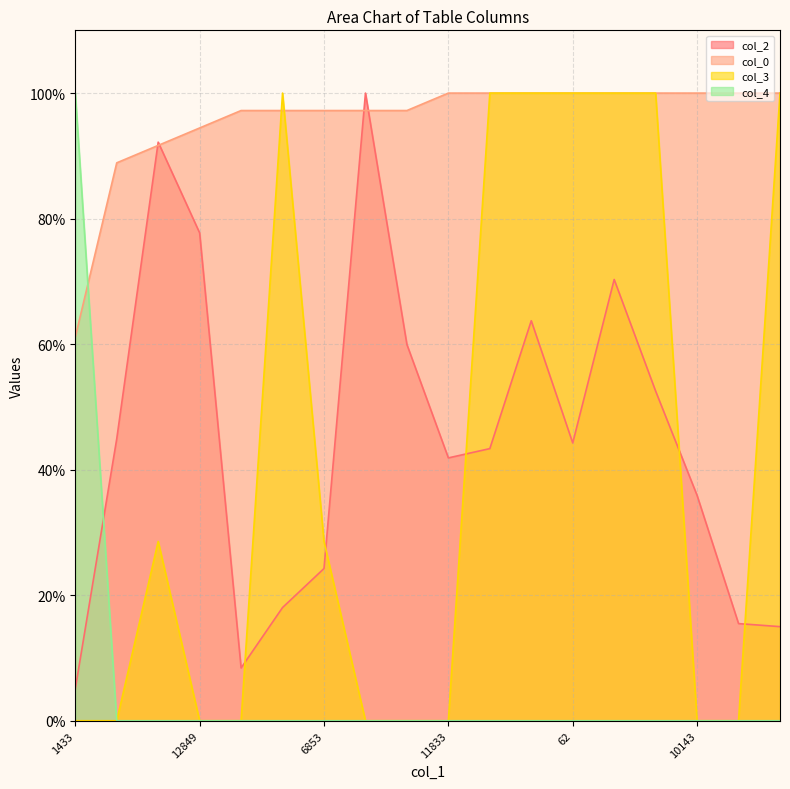

Where is col_4 nearest to the value 50?

1433